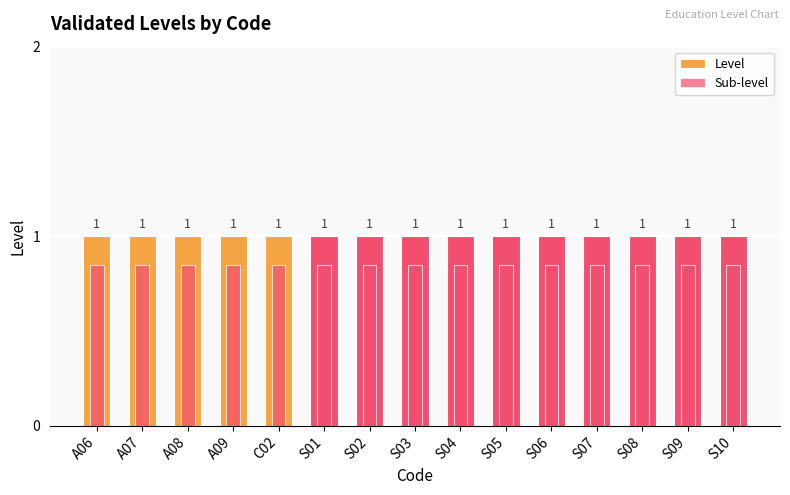

What is the label of the 10th bar from the left?

S05